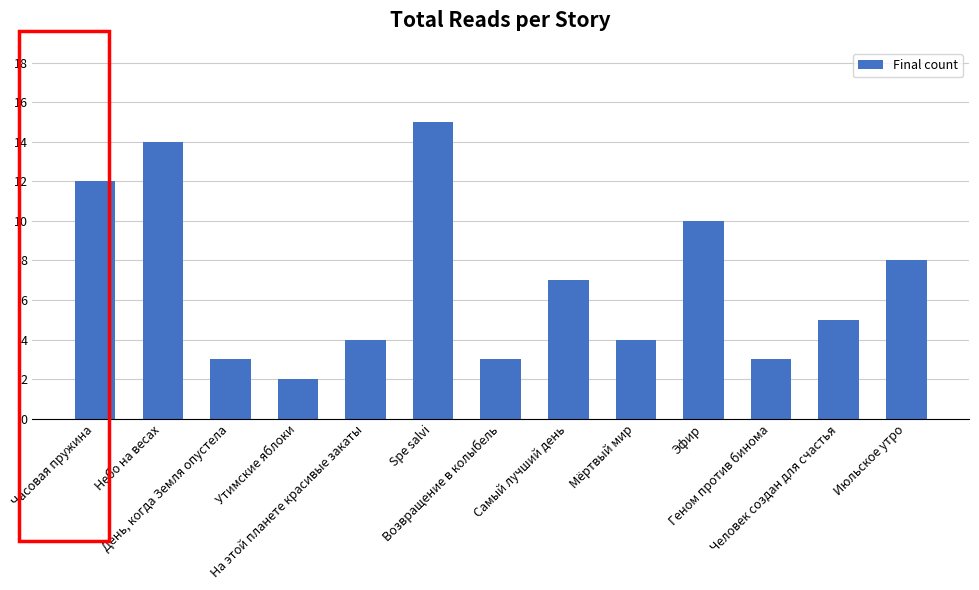

What is the maximum value shown in the chart?

15